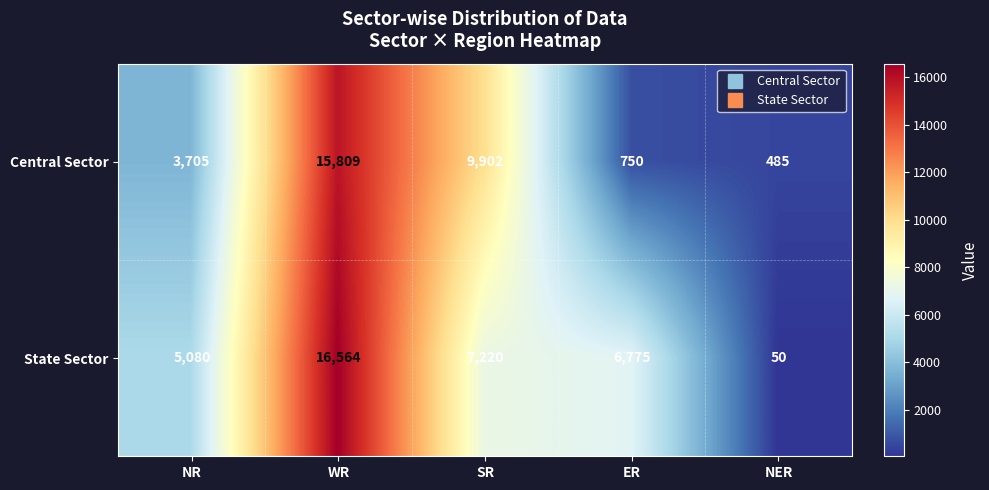

At which label is Central Sector closest to 8147?

SR